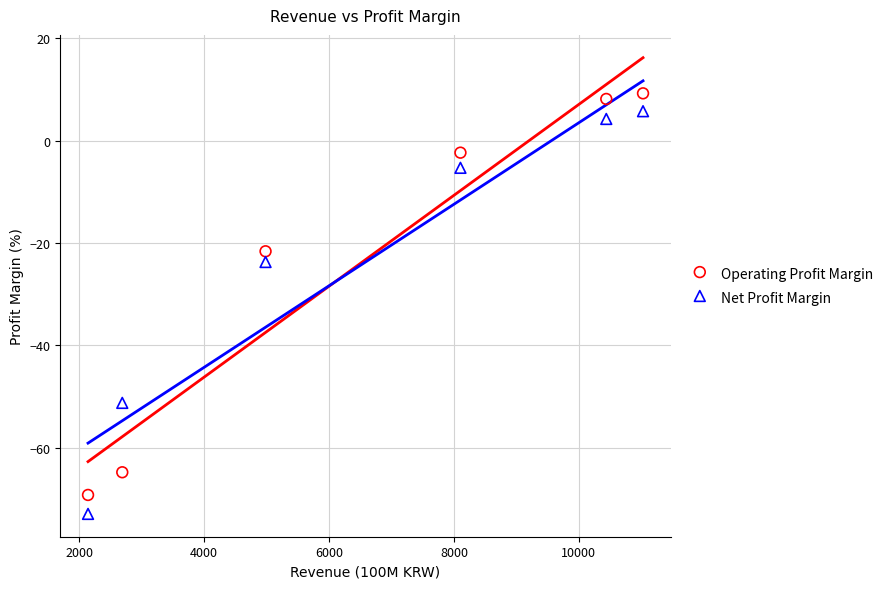

In the Operating Profit Margin series, what Y value is closest to -29?

-21.6